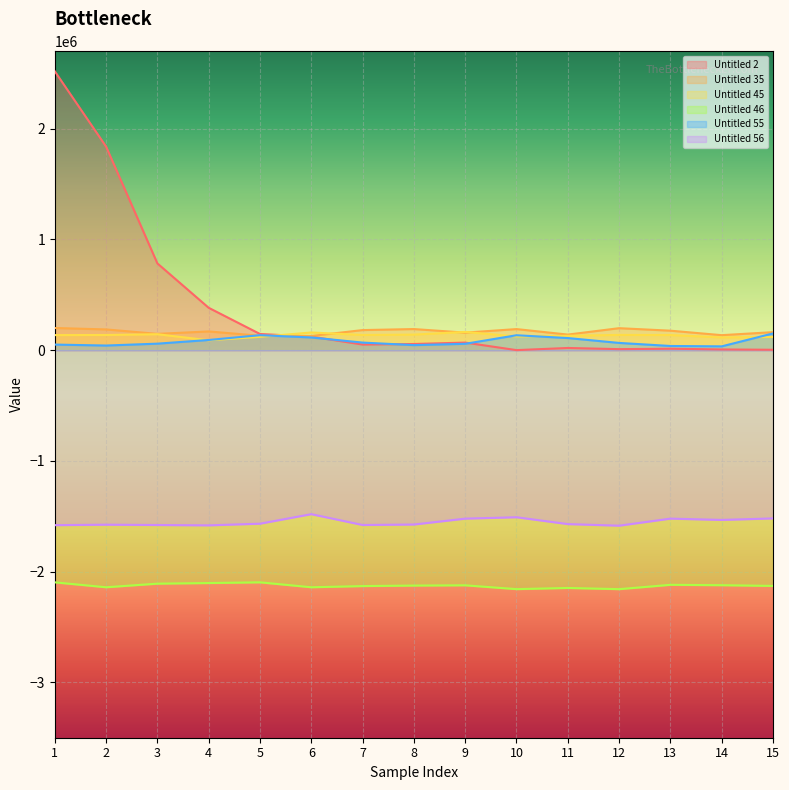

Does the chart display data point markers on the line(s)?

No